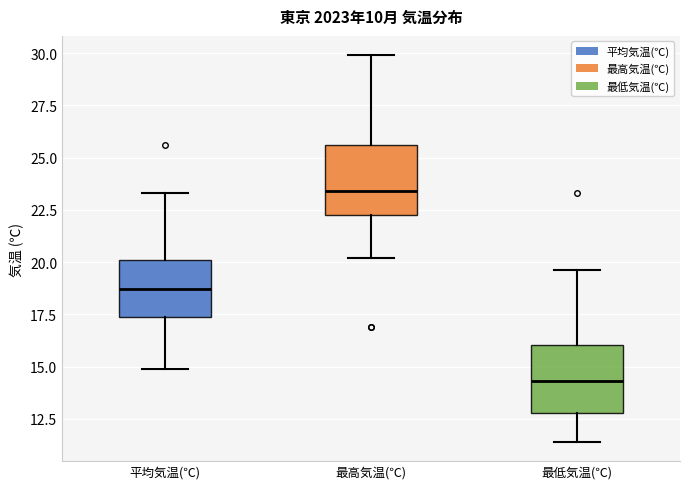

Where does the median line of the box for 最高気温(℃) sit on the y-axis? The values are not printed on the chart, so give them approximately, as read against the axis.

23.5